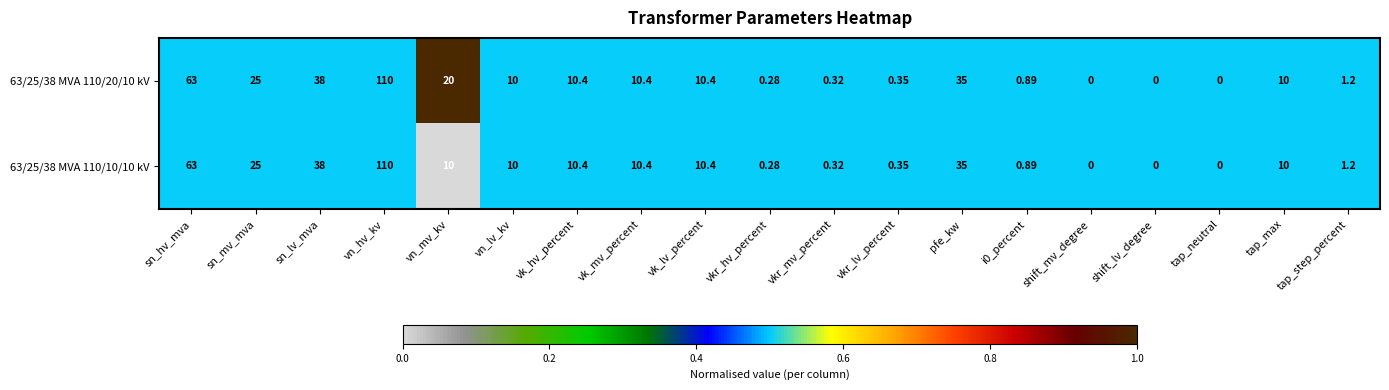

Is the value of 63/25/38 MVA 110/20/10 kV at vk_lv_percent greater than the value of 63/25/38 MVA 110/10/10 kV at vn_lv_kv?

Yes